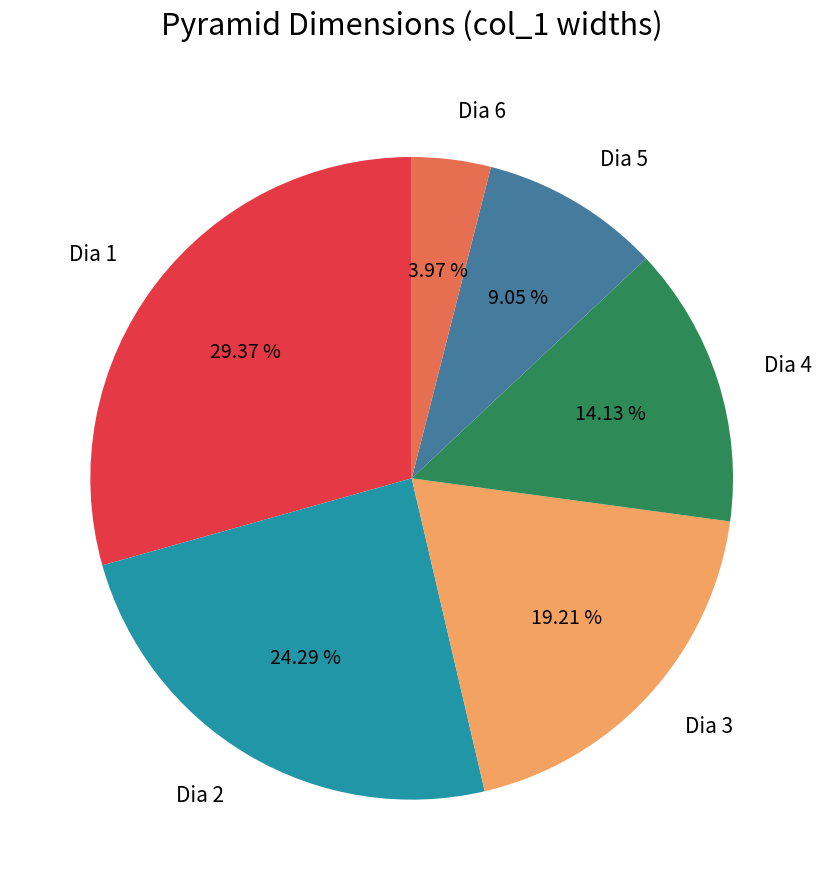

Is it true that Dia 1 is 20% of the pie?

False